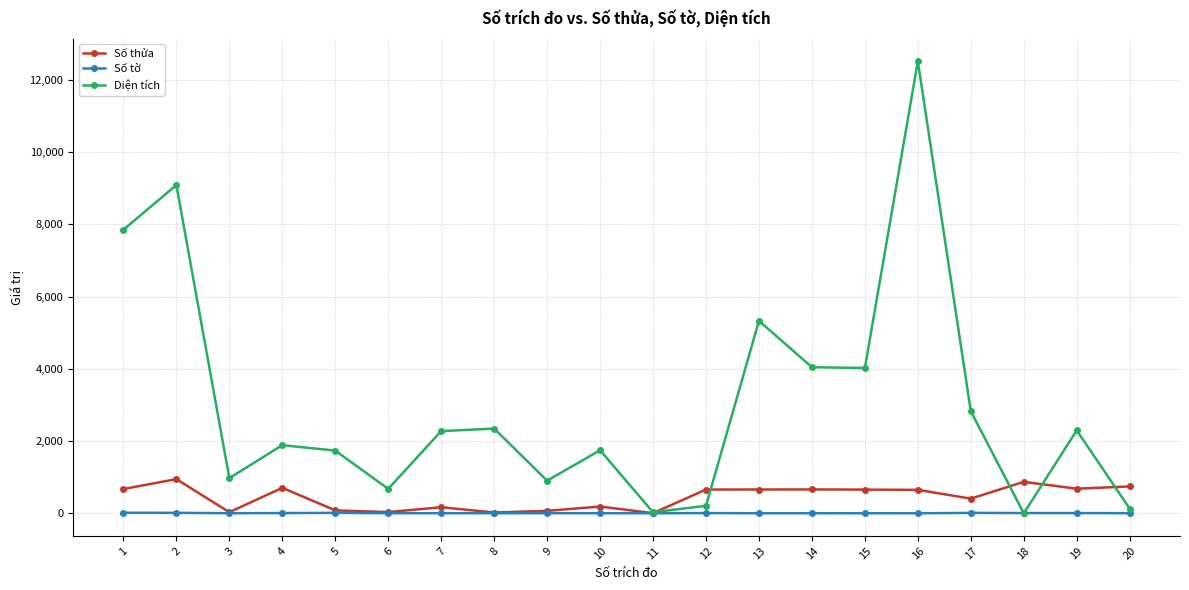

Between 5 and 19, which series saw the biggest shift?

Số thửa